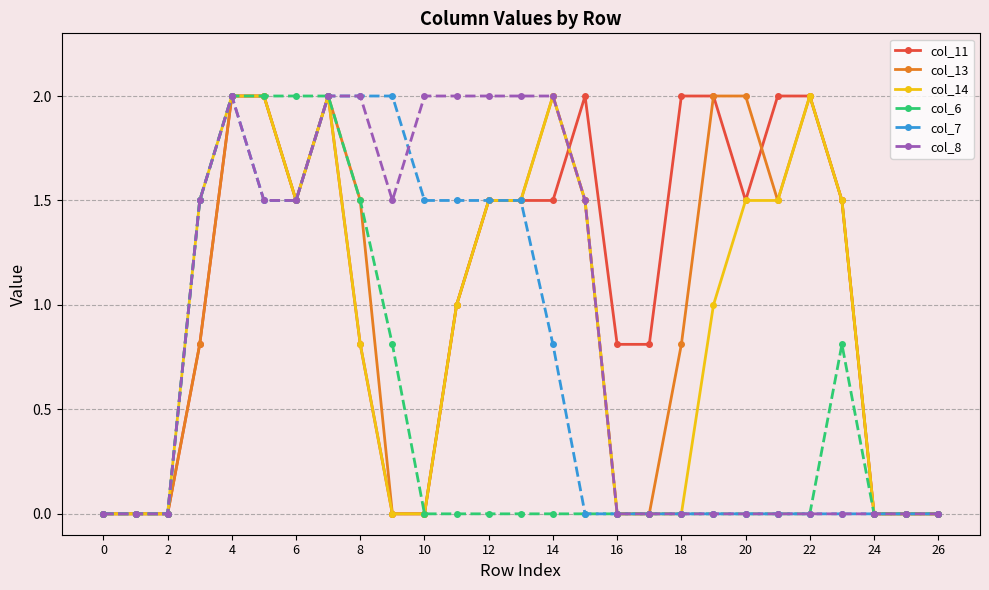

How many lines are shown in the chart?

6